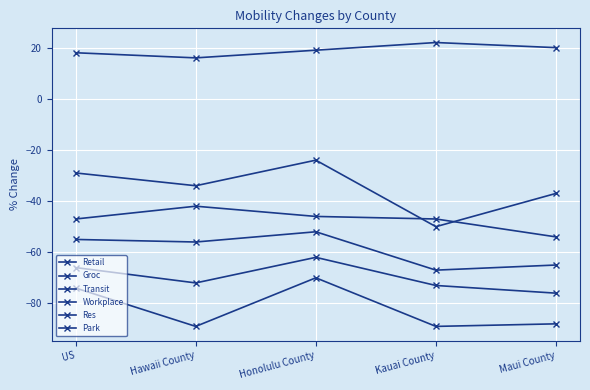

List the series in order of their peak value, lowest first.

Transit, Park, Retail, Workplace, Groc, Res